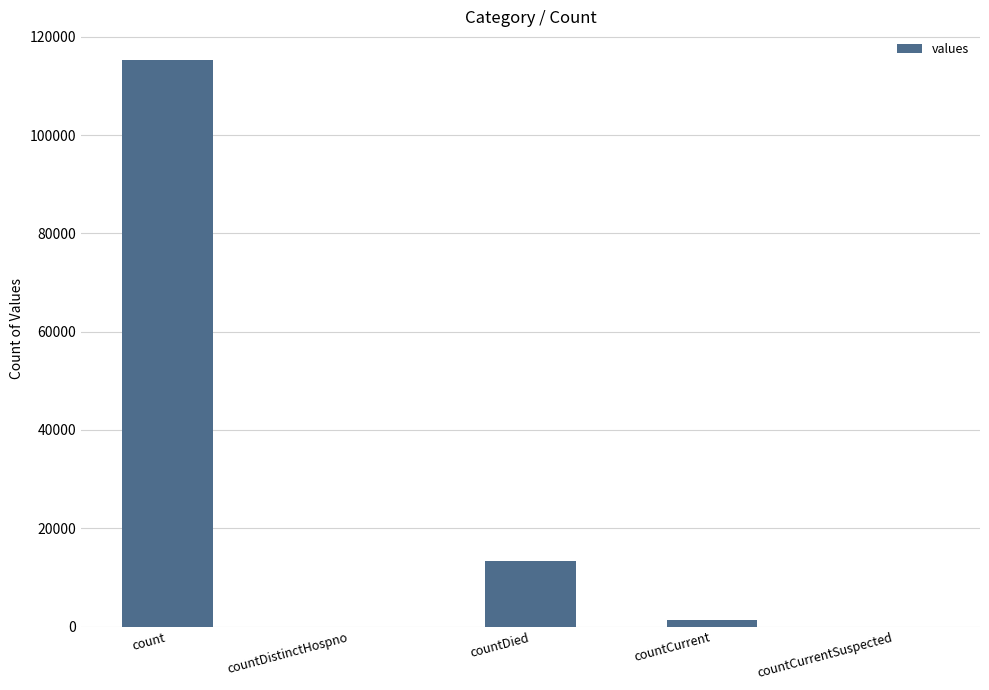

Reading left to right, extract all data points from this chart.

115379	0	13343	1383	0